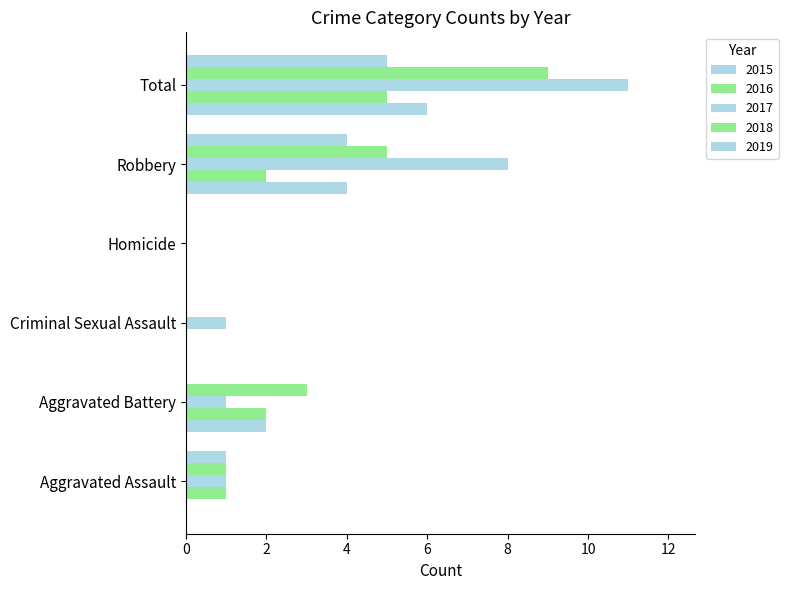

How many values in 2017 are above zero?

5